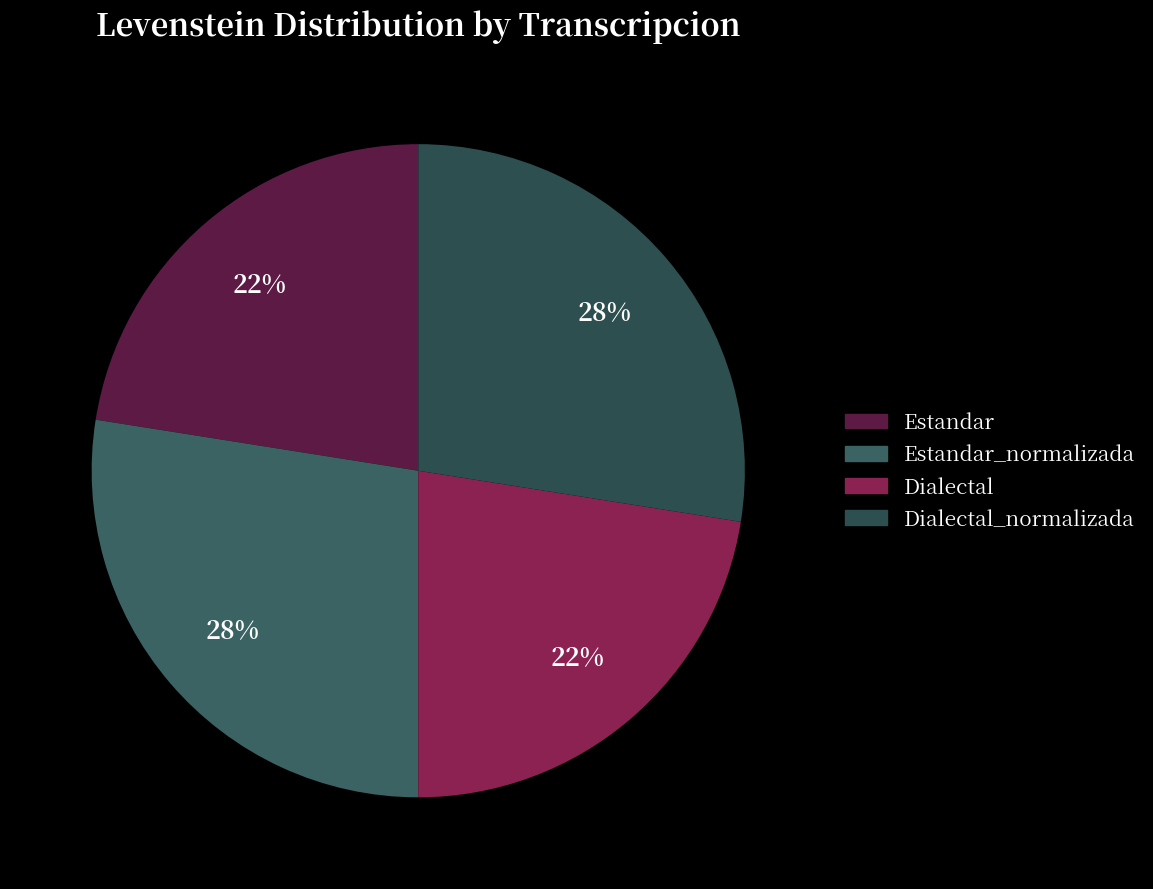

How many slices are in this pie chart?

4